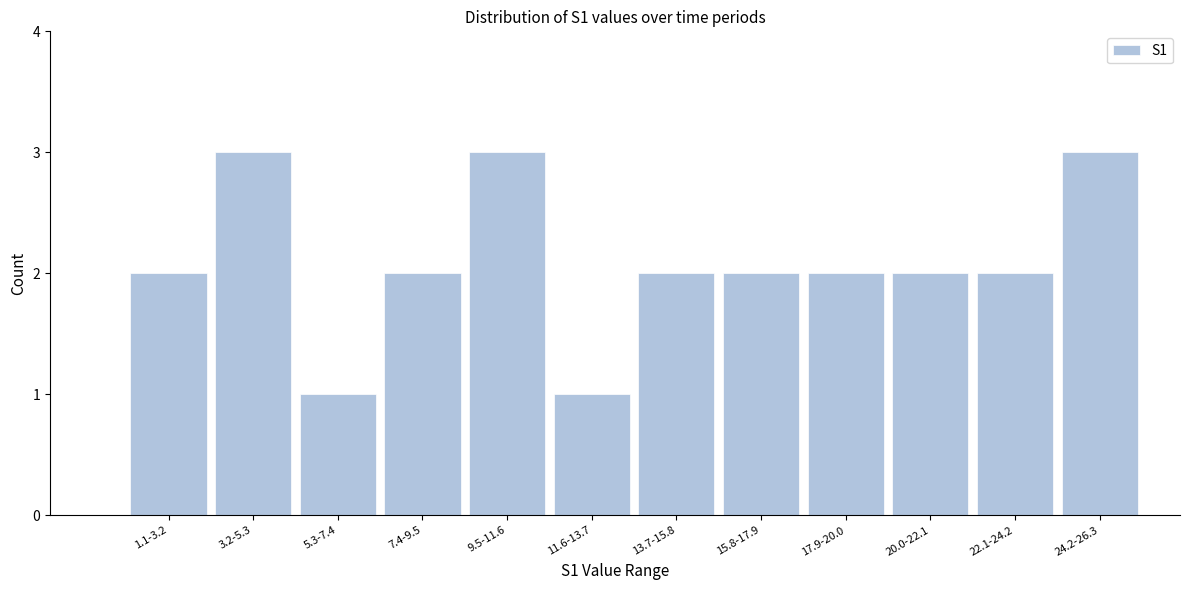

Reading left to right, what are all the values shown in this chart?

1.1-3.2=2	3.2-5.3=3	5.3-7.4=1	7.4-9.5=2	9.5-11.6=3	11.6-13.7=1	13.7-15.8=2	15.8-17.9=2	17.9-20.0=2	20.0-22.1=2	22.1-24.2=2	24.2-26.3=3